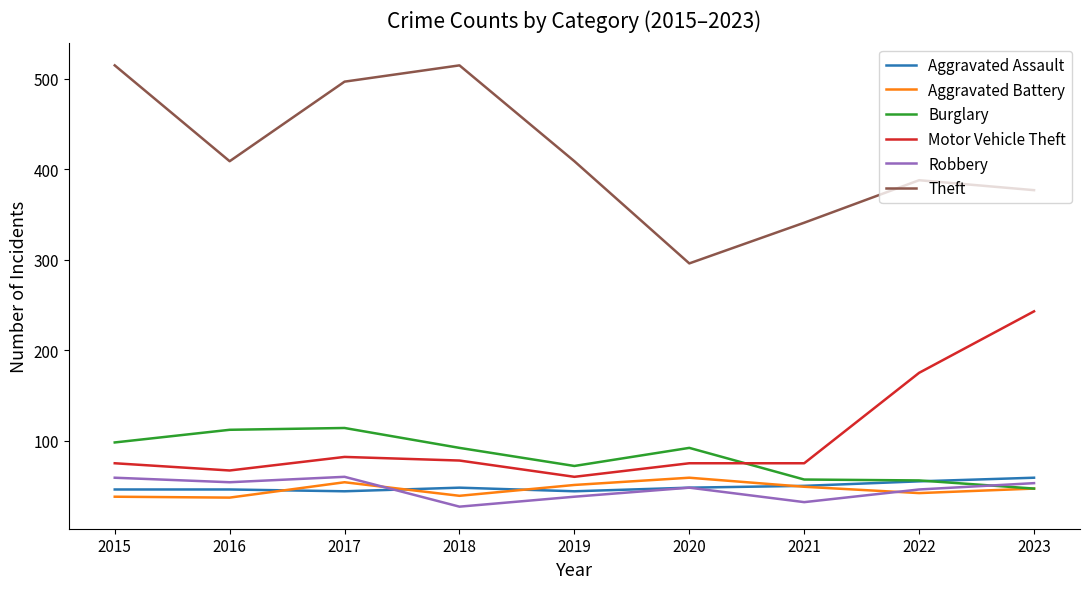

The value of Motor Vehicle Theft at 2022 is 175. True or false?

True